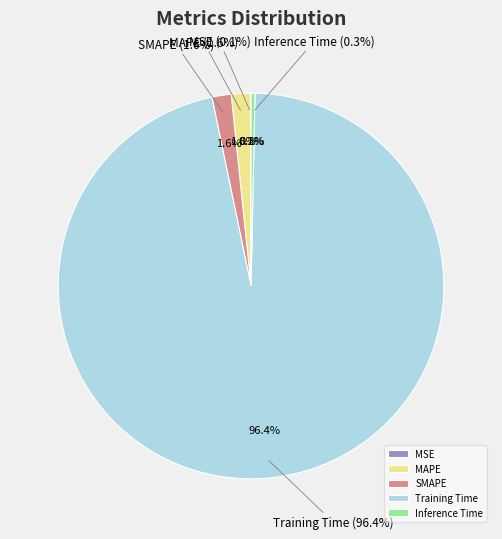

Which slice represents more than half of the pie?

Training Time